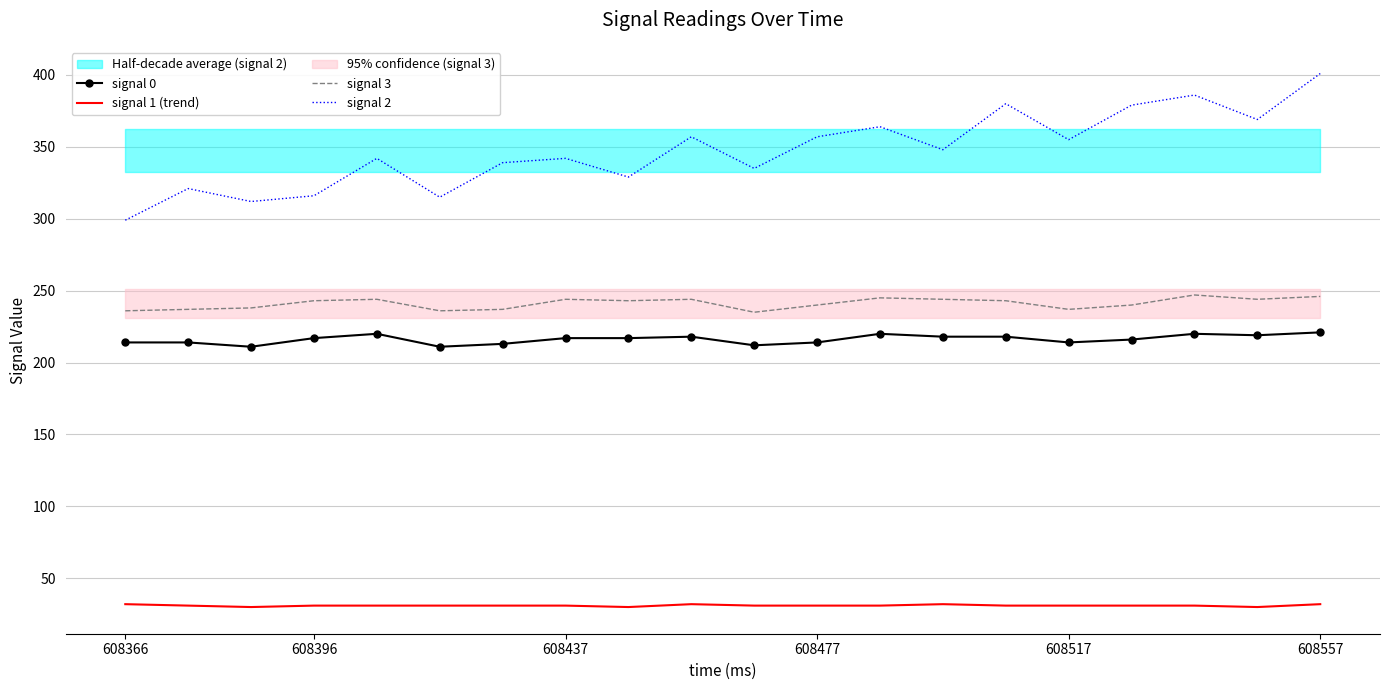

What is the maximum value for signal 3?

247